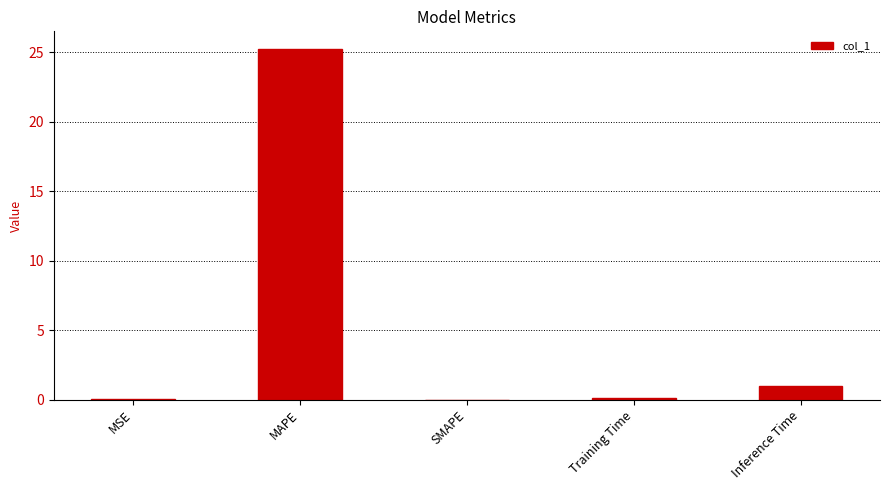

How many series are shown in this chart?

1